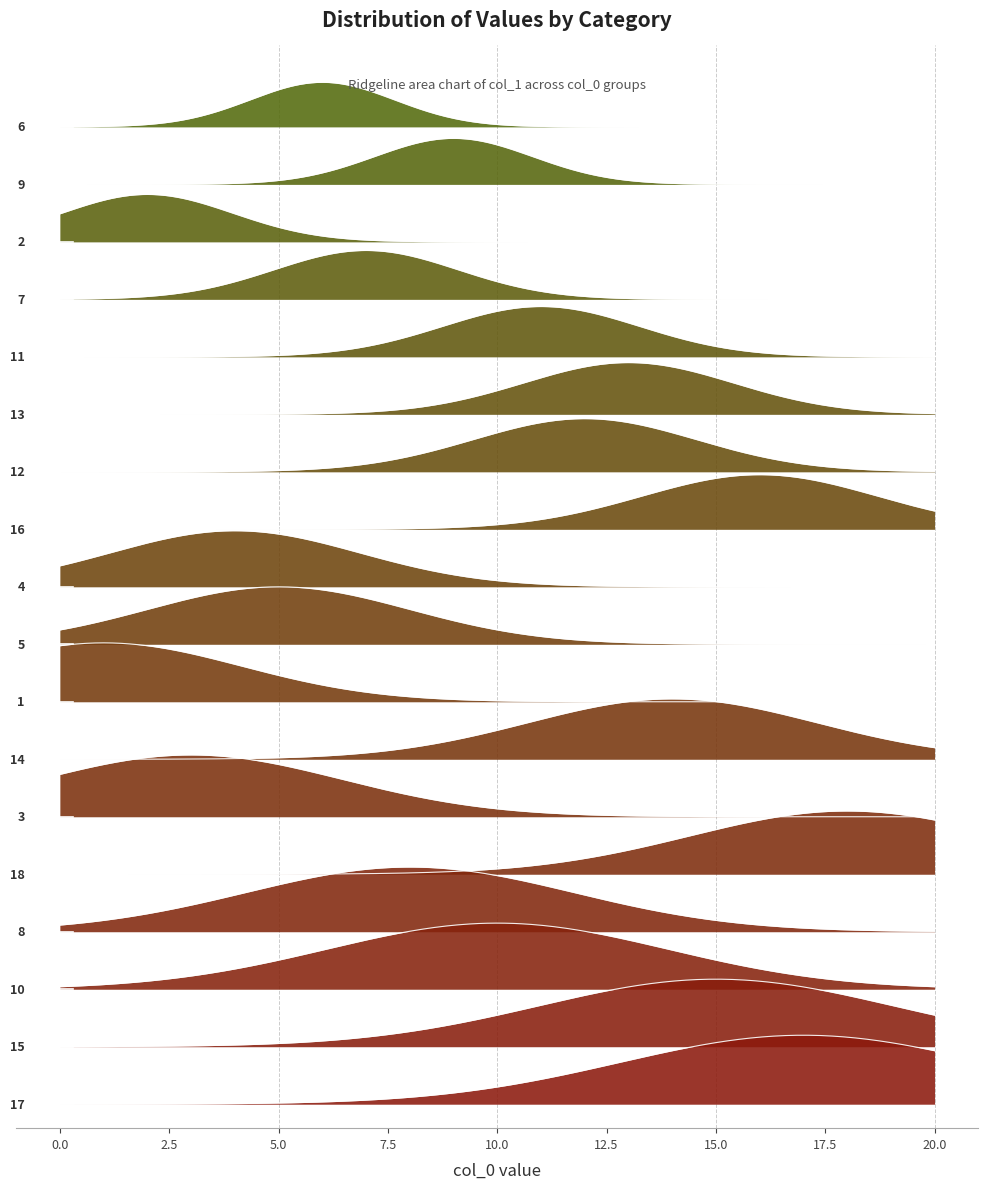

What is the smallest value displayed?

1